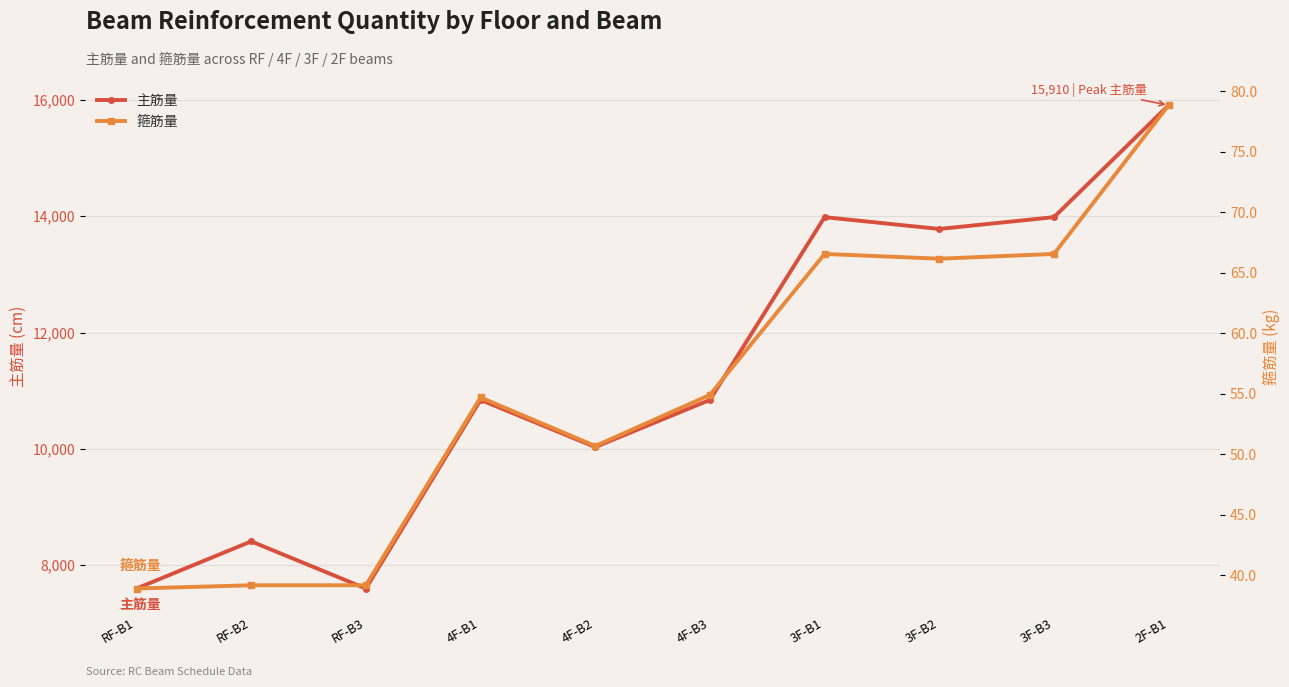

Which series has the largest range (max minus min)?

主筋量